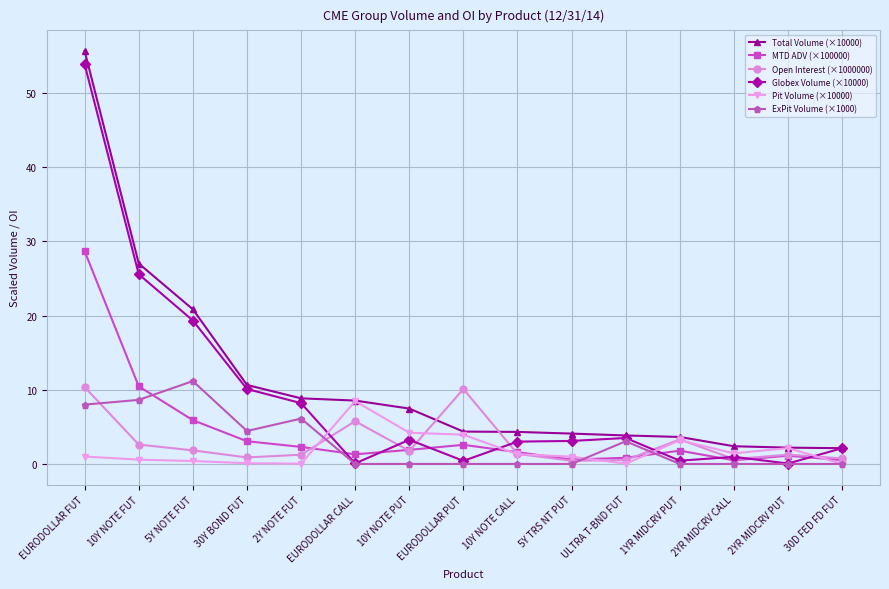

What is the sum of all Pit Volume (×10000) values?

27.8